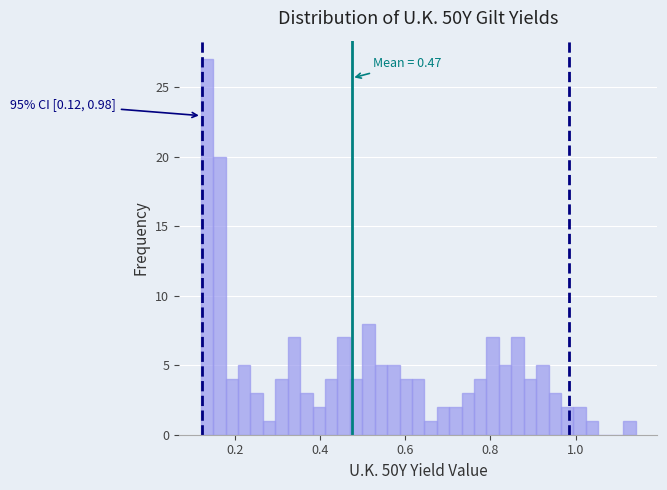

Read against the x-axis, roughly where is the centre of the tallest bar?

0.14